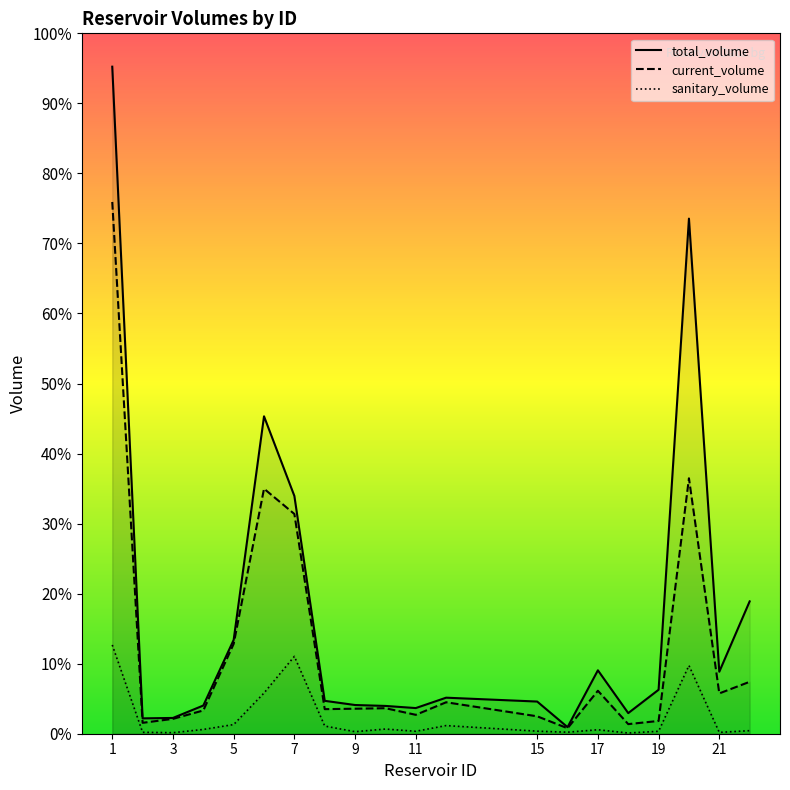

How many lines are shown in the chart?

3